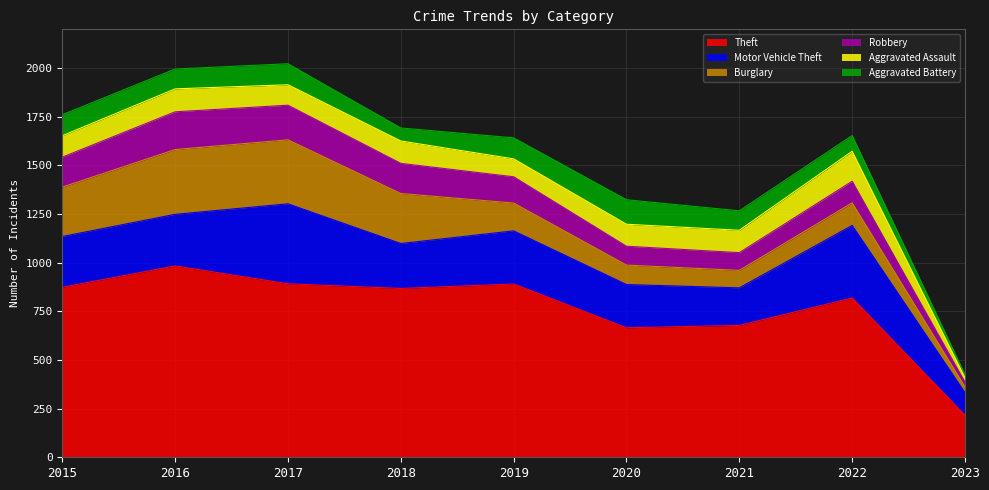

What is the total value across all series at 2016?

1996